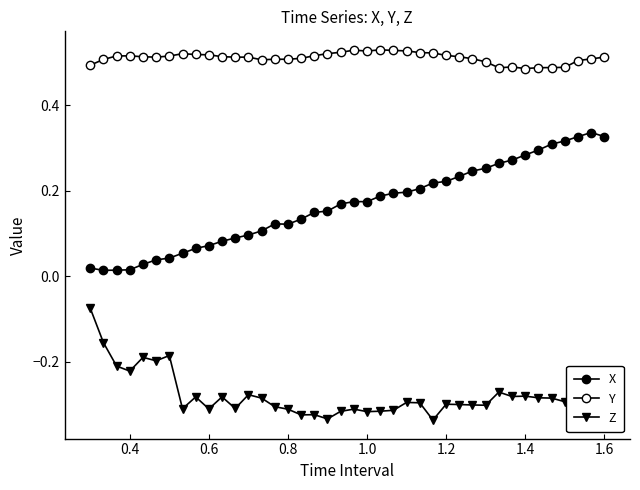

In Z, how many points are lower than both neighbors (excluding endpoints)?

12